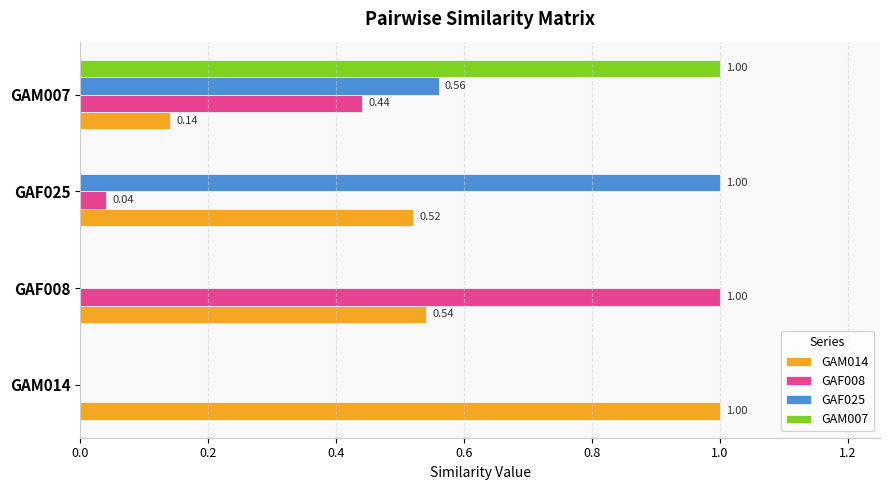

What is the sum of all GAM014 values?

2.2